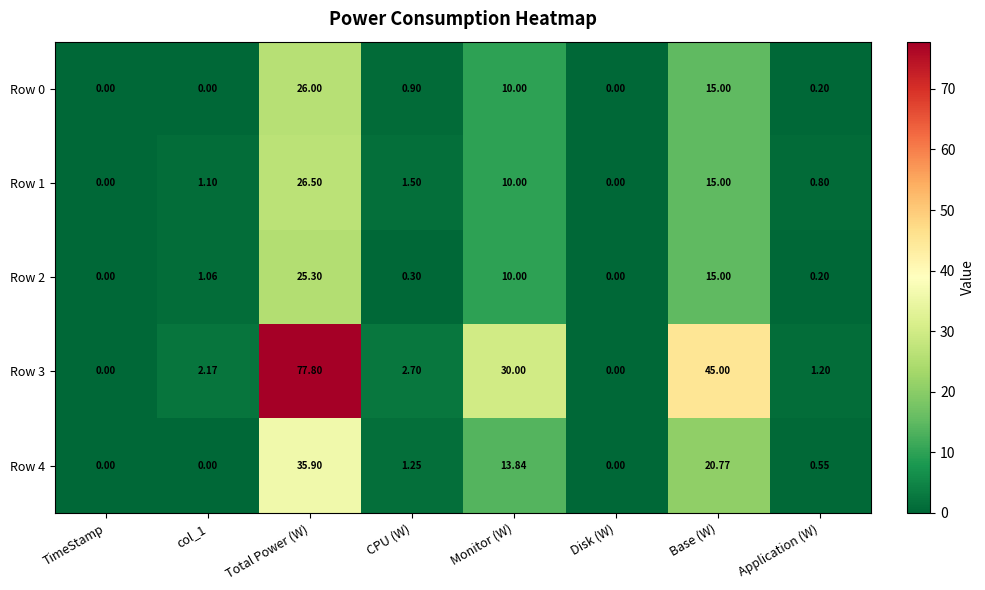

Which category has the highest value in the Row 3 series?

Total Power (W)